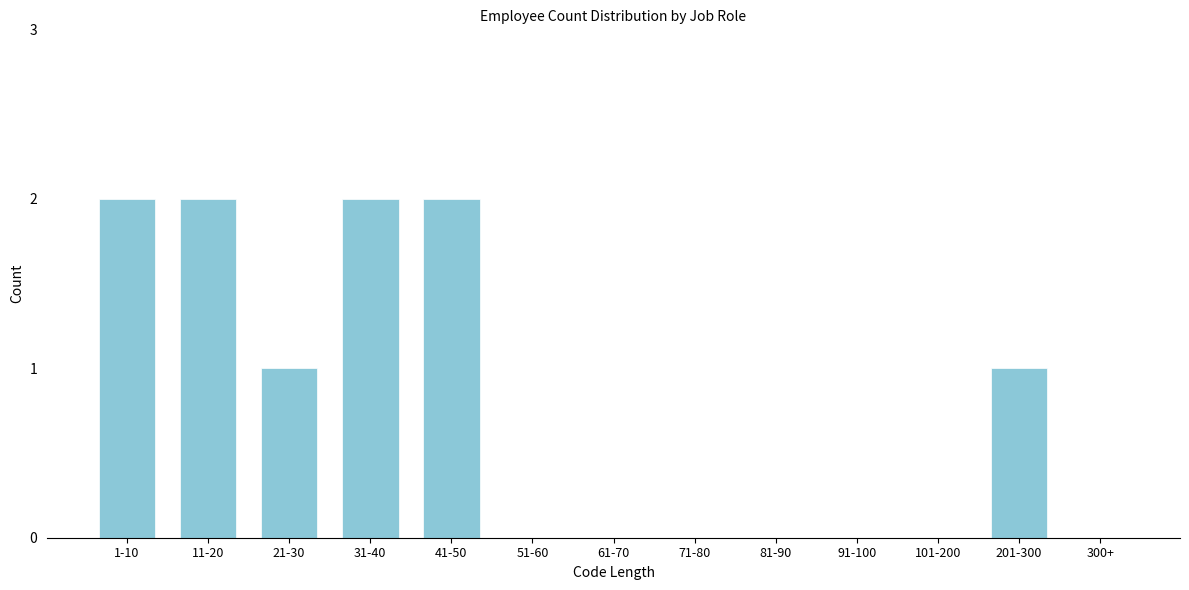

Reading left to right, transcribe all the data shown in this chart.

1-10=2	11-20=2	21-30=1	31-40=2	41-50=2	51-60=0	61-70=0	71-80=0	81-90=0	91-100=0	101-200=0	201-300=1	300+=0